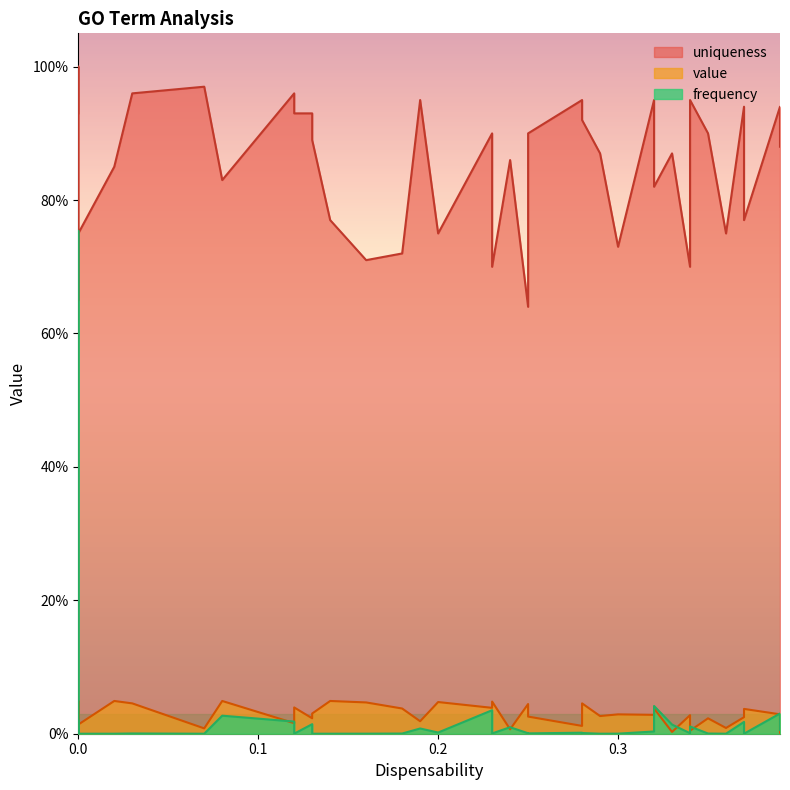

Where is the first local maximum for value?

2